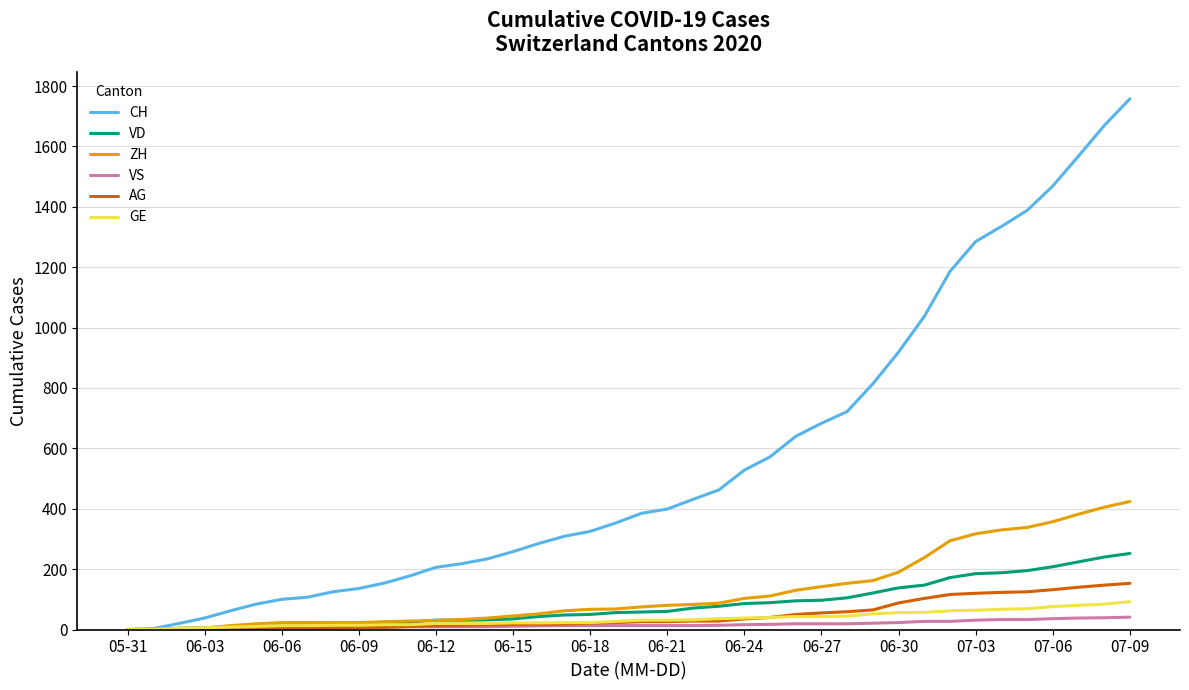

Which series has the largest range (max minus min)?

CH